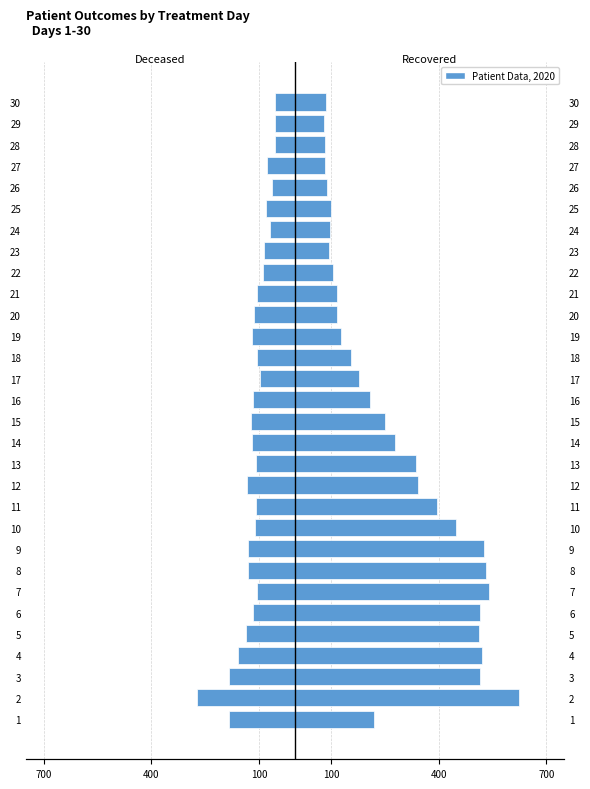

How many bars are there in total?

60